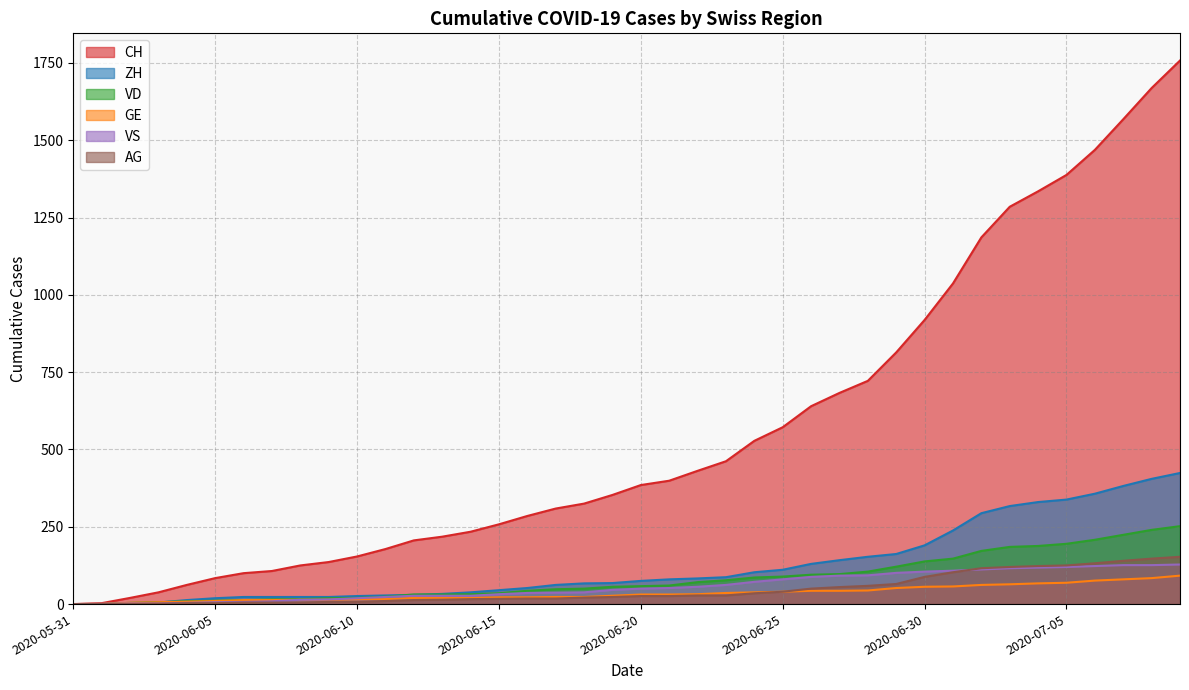

What is the maximum value for AG?

153